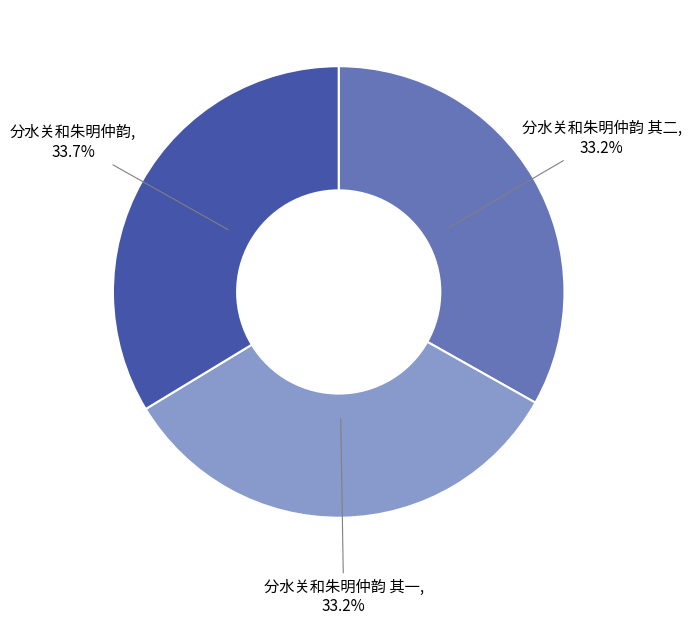

Approximately how many times larger is the value at 分水关和朱明仲韵 其二 compared to 分水关和朱明仲韵?

1.0